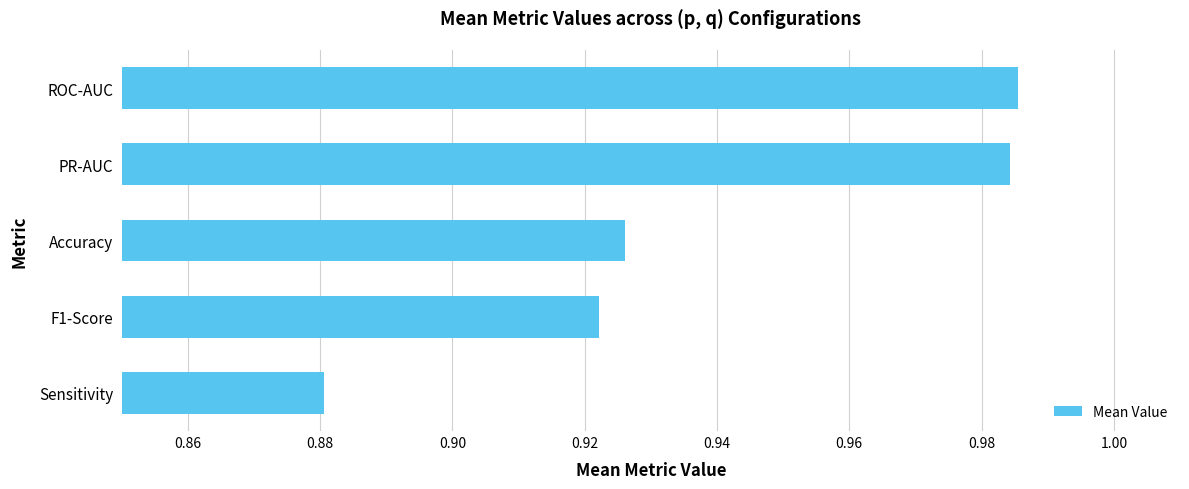

Which label corresponds to the smallest value in the chart?

Sensitivity